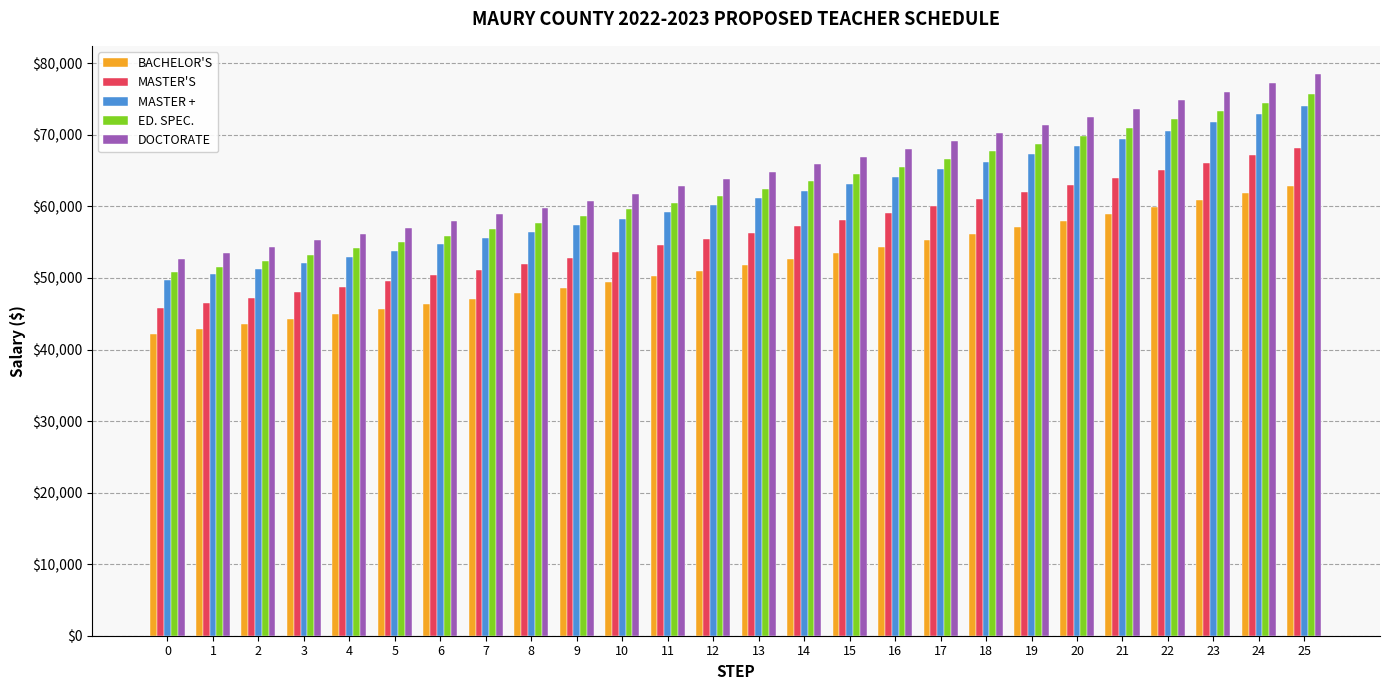

What is the difference between the highest and lowest values at 21?

14740.3